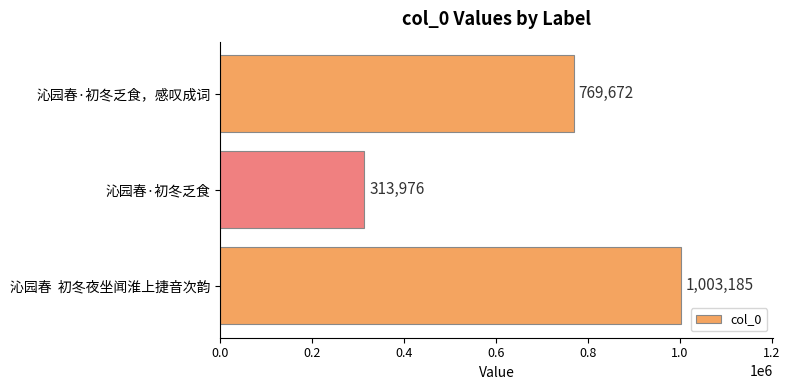

What is the maximum value shown in the chart?

1003185